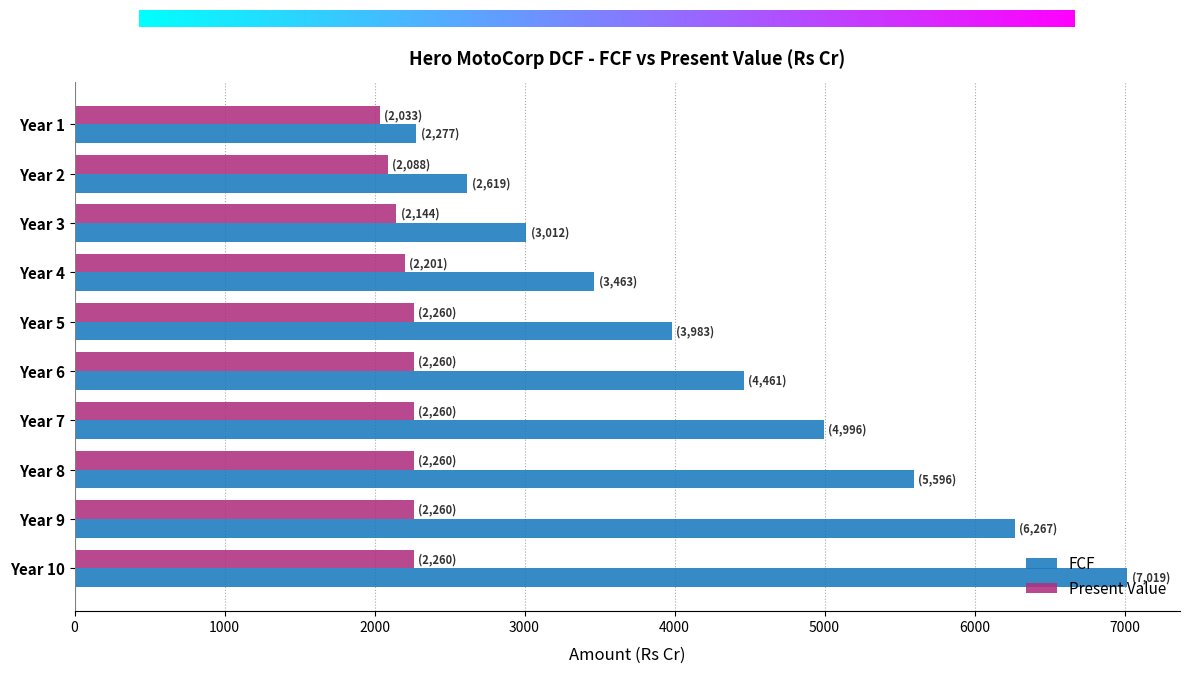

Rank the series by their maximum value, from lowest to highest.

Present Value, FCF